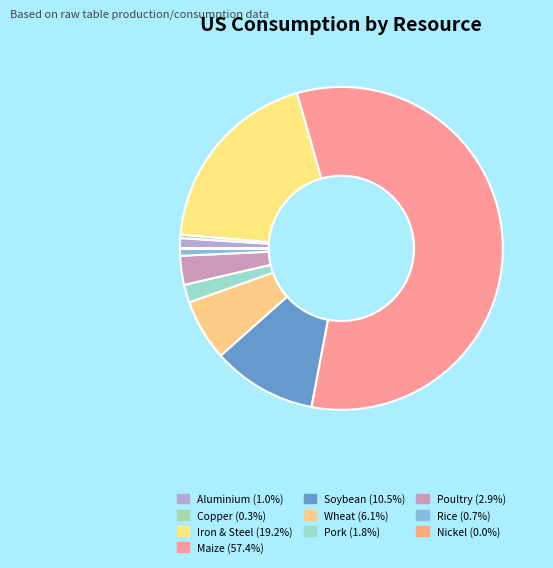

To the nearest percent, what is the difference between the largest and smallest slice percentages?

57%